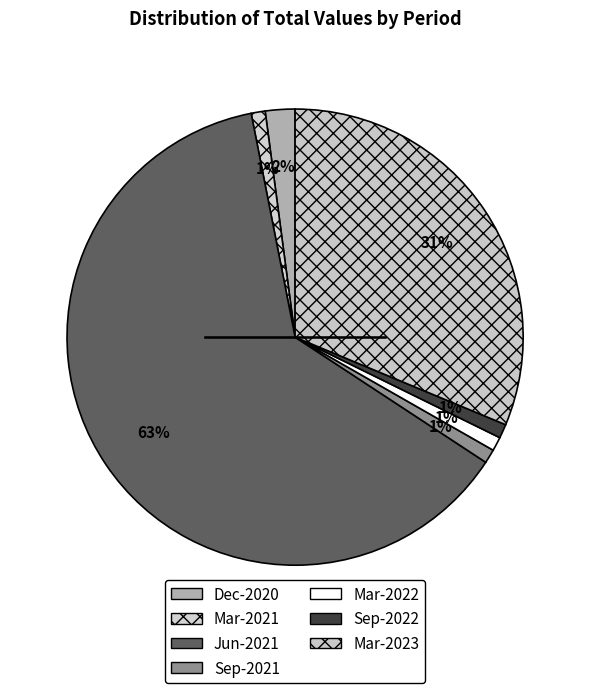

Does Jun-2021 represent more than half of the total?

Yes